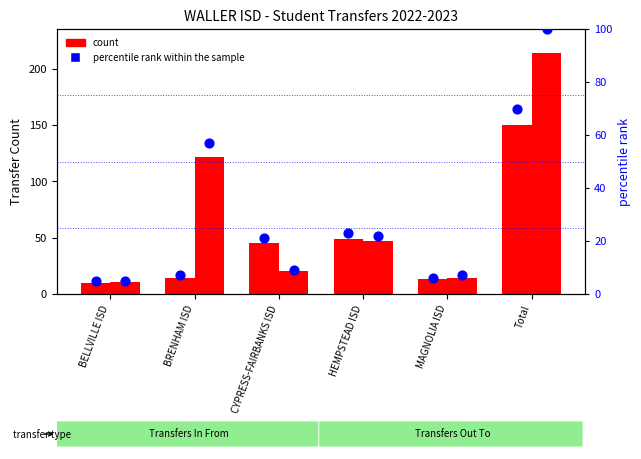

Which series has the largest total across all categories?

Transfers Out